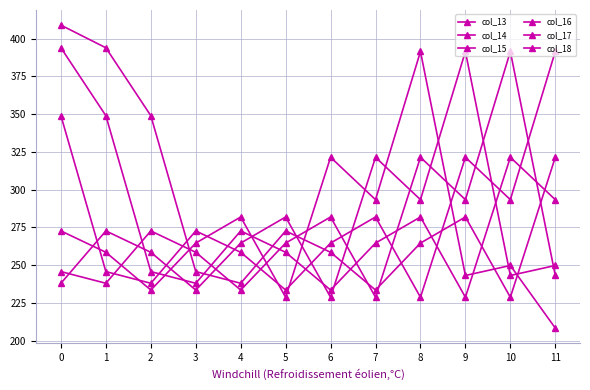

Reading left to right, extract all data points from this chart.

col_13: 0=272.7	1=258.5	2=233.5	3=264.7	4=281.9	5=228.7	6=321.5	7=293.4	8=391.6	9=243.2	10=249.8	11=208.3
col_14: 0=238.0	1=272.7	2=258.5	3=233.5	4=264.7	5=281.9	6=228.7	7=321.5	8=293.4	9=391.6	10=243.2	11=249.8
col_15: 0=245.8	1=238.0	2=272.7	3=258.5	4=233.5	5=264.7	6=281.9	7=228.7	8=321.5	9=293.4	10=391.6	11=243.2
col_16: 0=349.0	1=245.8	2=238.0	3=272.7	4=258.5	5=233.5	6=264.7	7=281.9	8=228.7	9=321.5	10=293.4	11=391.6
col_17: 0=394.0	1=349.0	2=245.8	3=238.0	4=272.7	5=258.5	6=233.5	7=264.7	8=281.9	9=228.7	10=321.5	11=293.4
col_18: 0=409.0	1=394.0	2=349.0	3=245.8	4=238.0	5=272.7	6=258.5	7=233.5	8=264.7	9=281.9	10=228.7	11=321.5